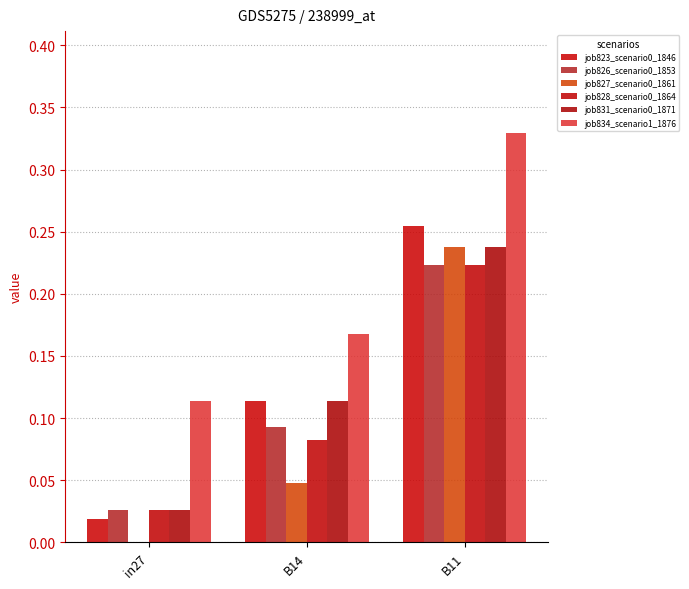

What is the maximum value for job828_scenario0_1864?

0.2